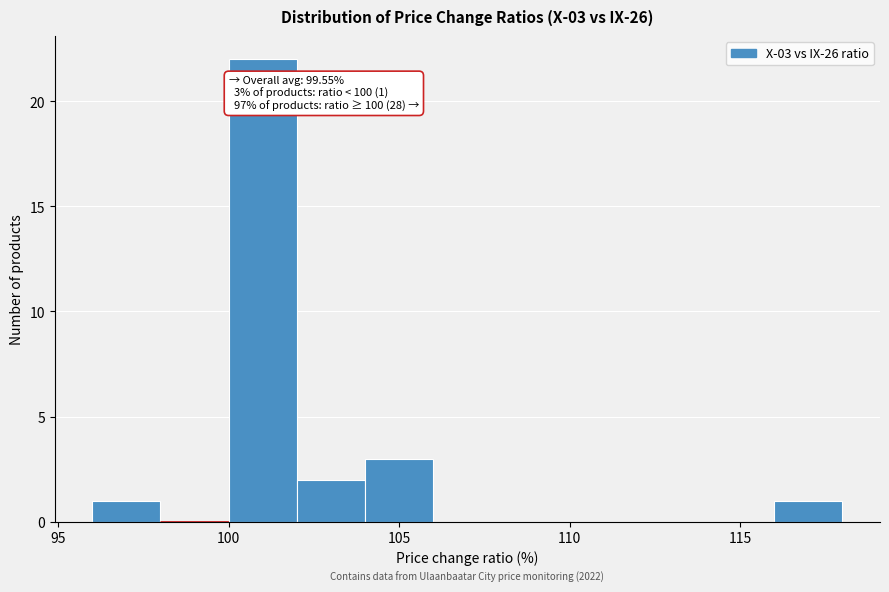

Over which range of the x-axis is the bar tallest?

100 to 102